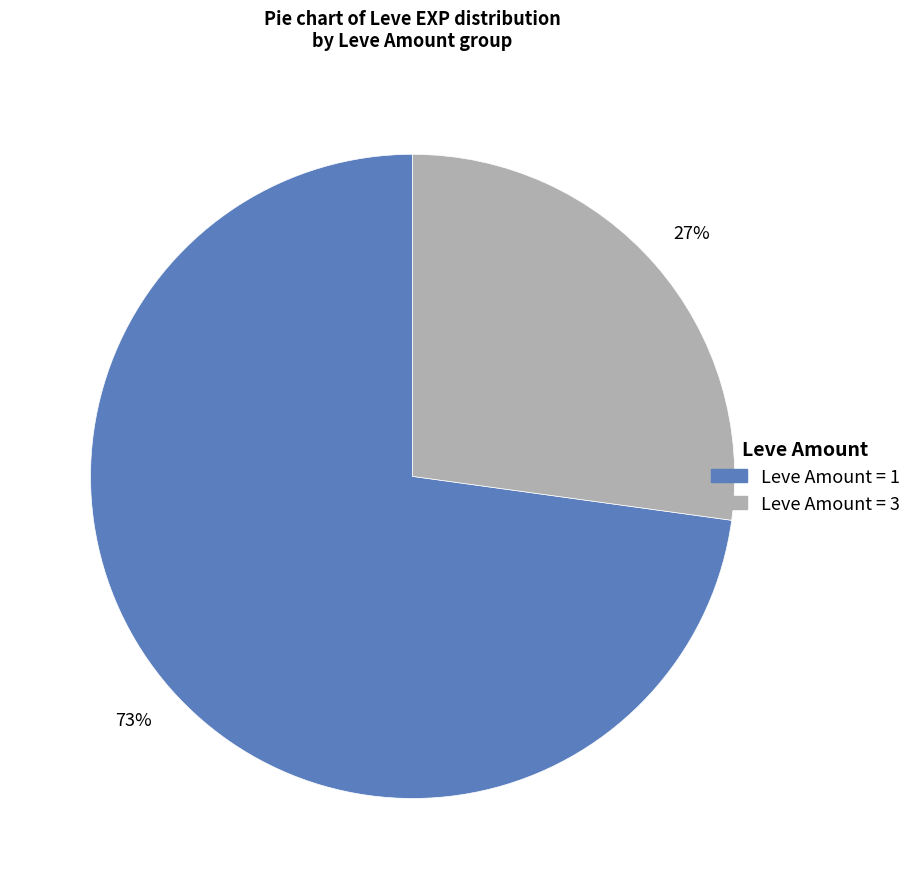

To the nearest percent, what is the average slice percentage?

50%